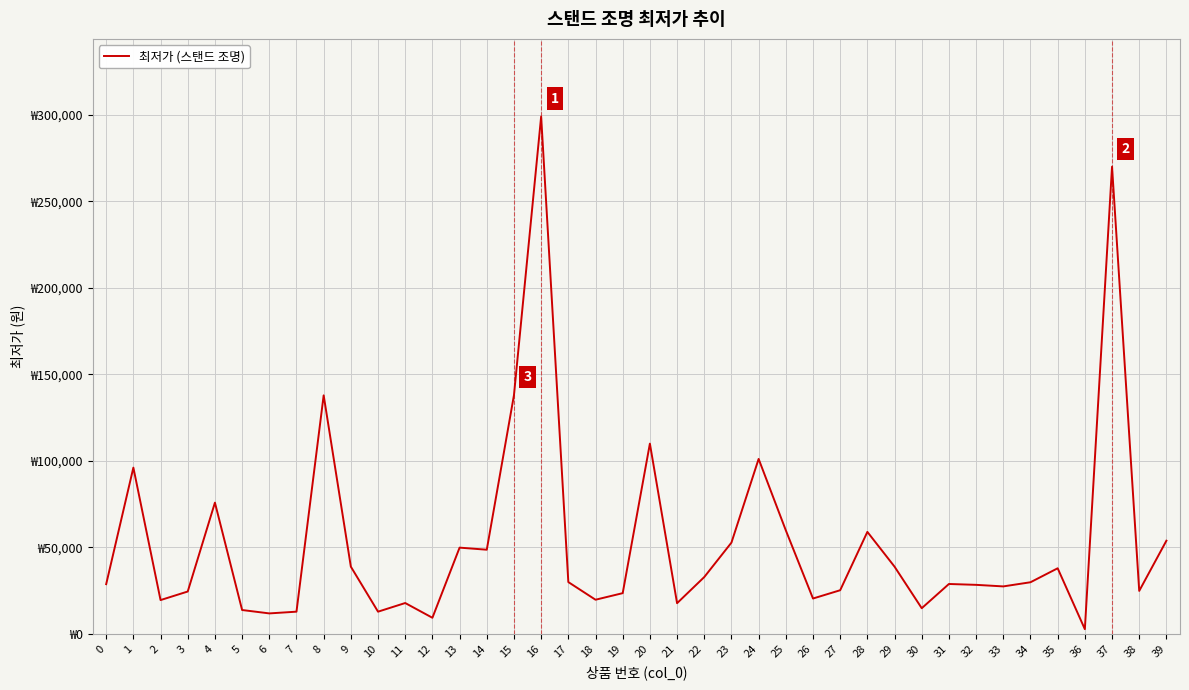

Which label corresponds to the largest value in the chart?

16